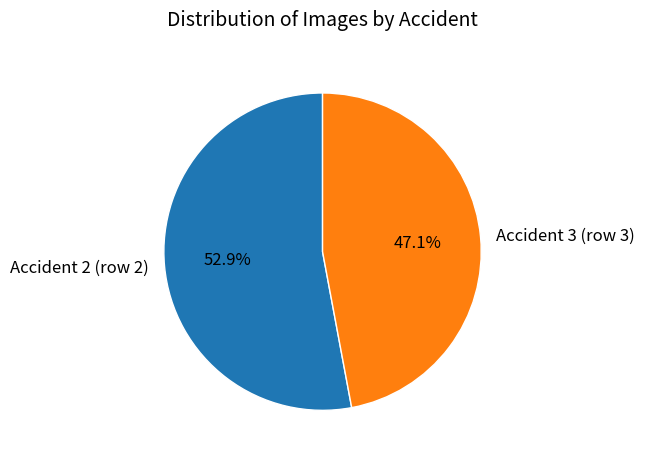

What is the largest slice in the pie chart?

Accident 2 (row 2)